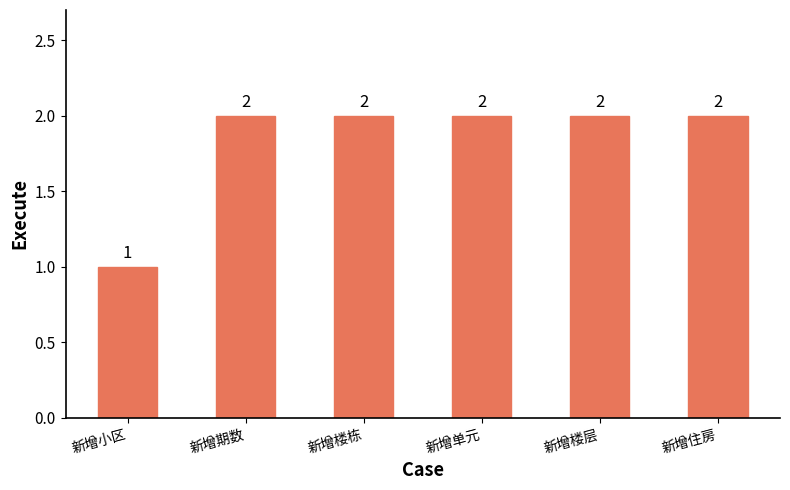

What is the sum of the values at 新增期数 and 新增单元?

4